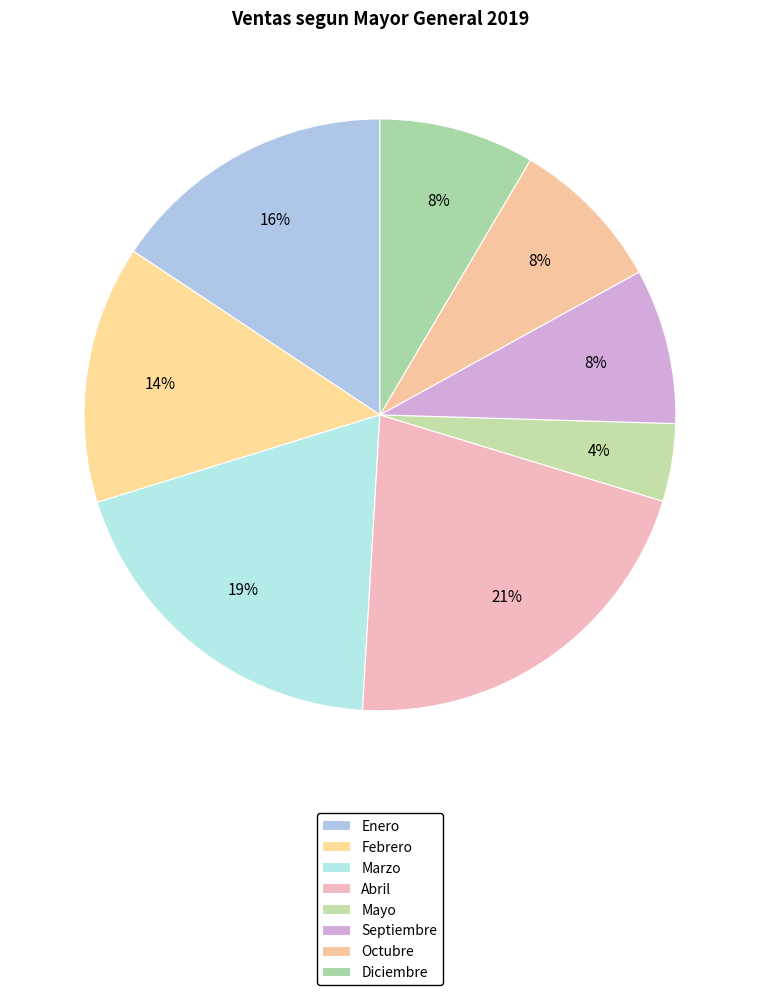

Rank the categories by value from highest to lowest.

Abril, Marzo, Enero, Febrero, Septiembre, Octubre, Diciembre, Mayo